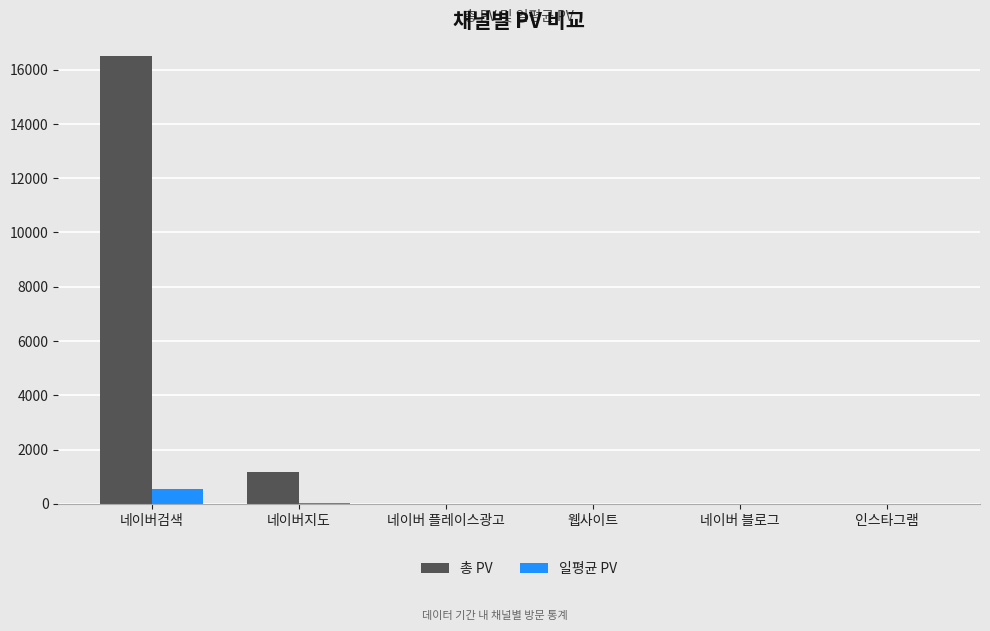

What is the sum of all 일평균 PV values?

575.4